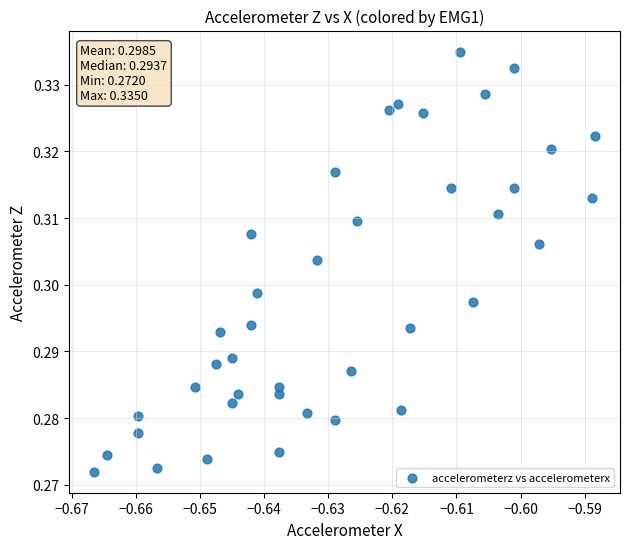

How many points are shown in the scatter plot?

40